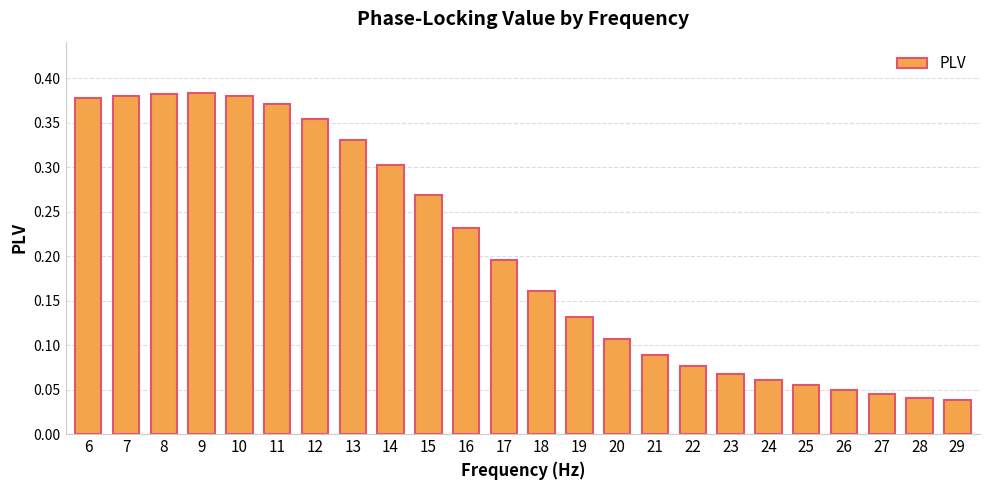

What is the change in value from 9 to 20?

-0.3